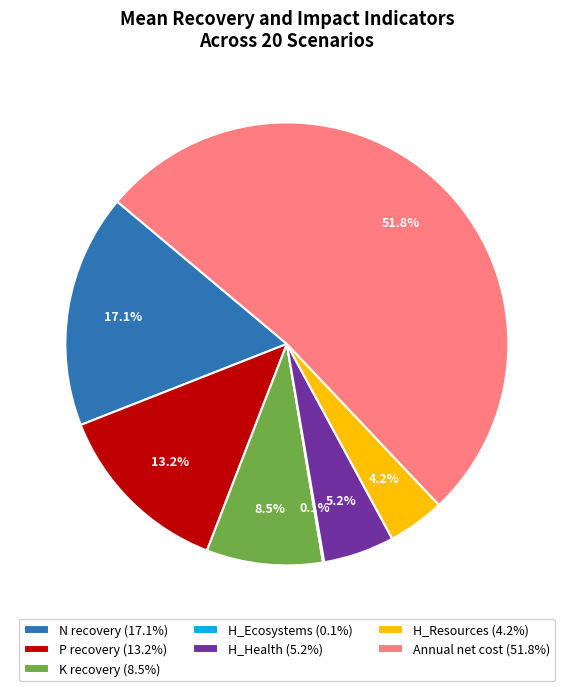

Does Annual net cost (51.8%) represent more than half of the total?

Yes